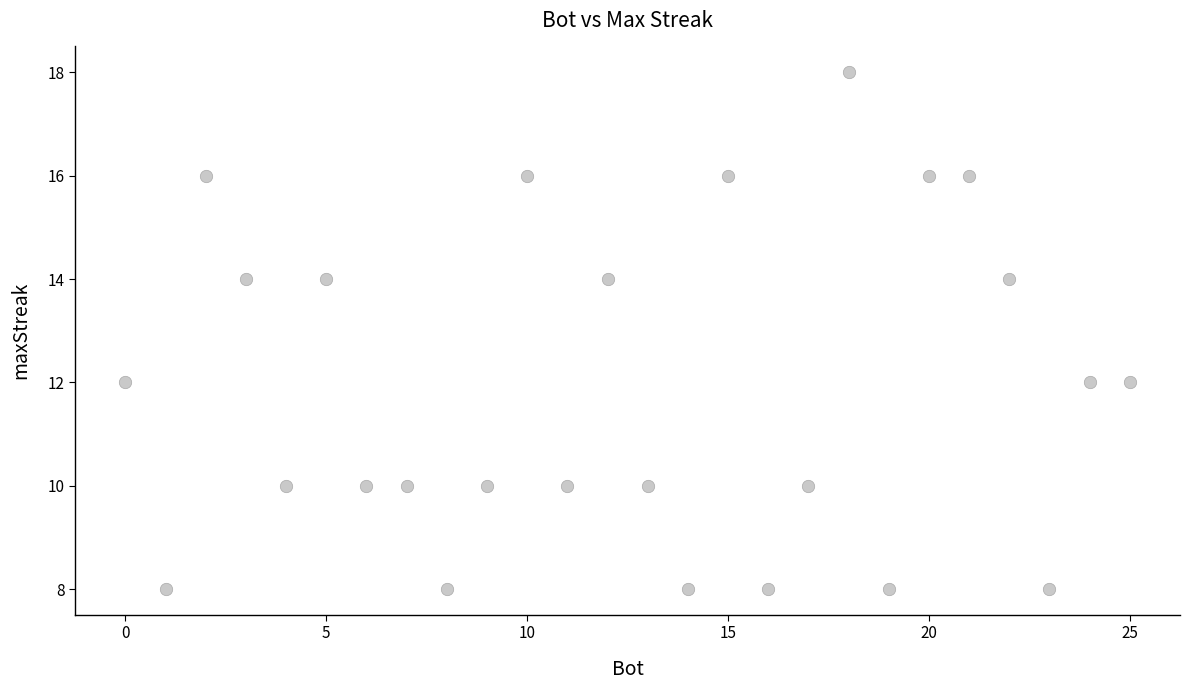

What is the range of Y values (max minus min)?

10